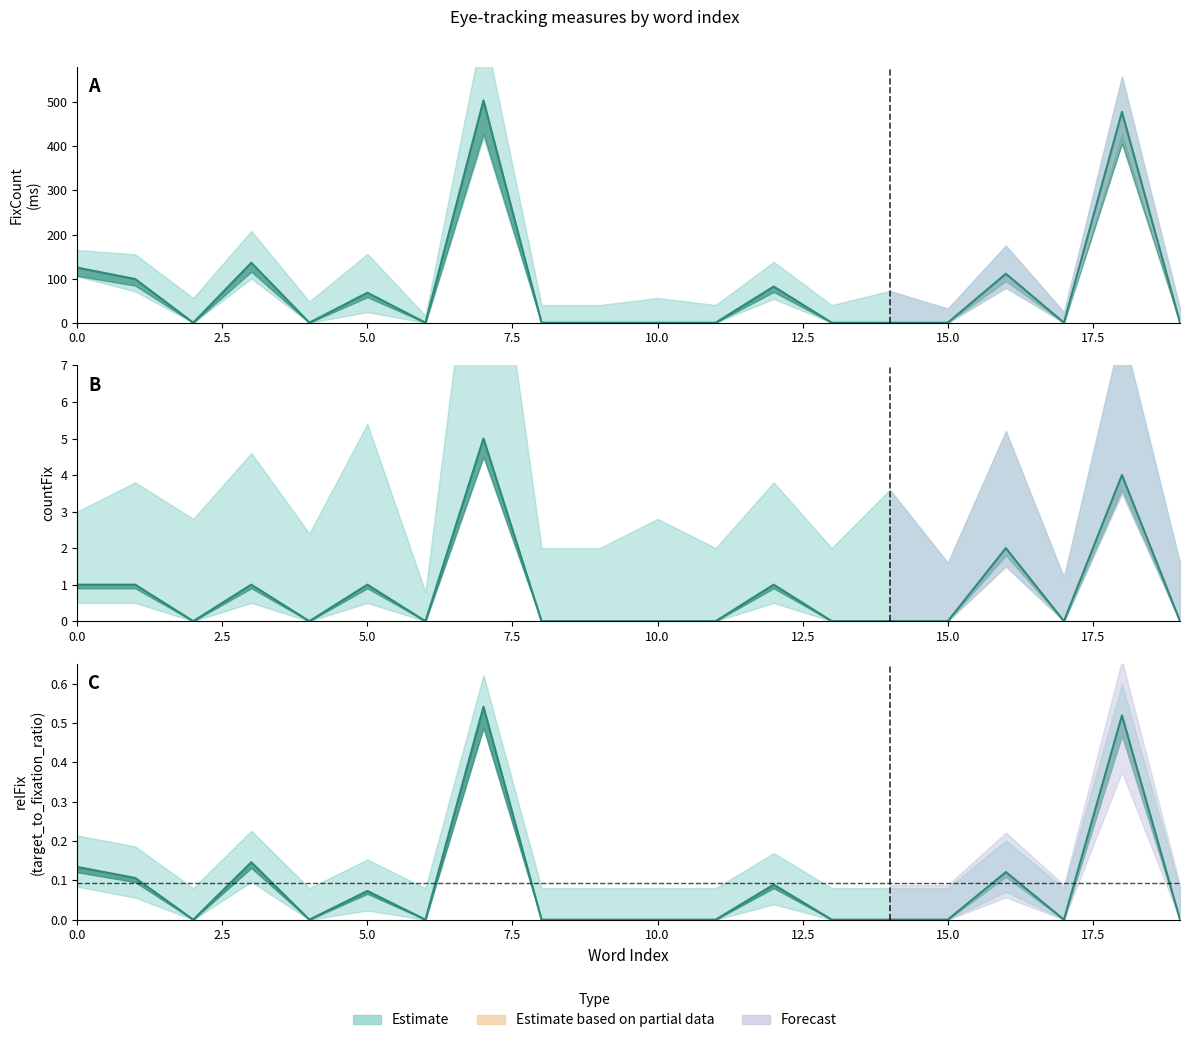

True or false: relFix has more than 0 points higher than both neighbors.

True